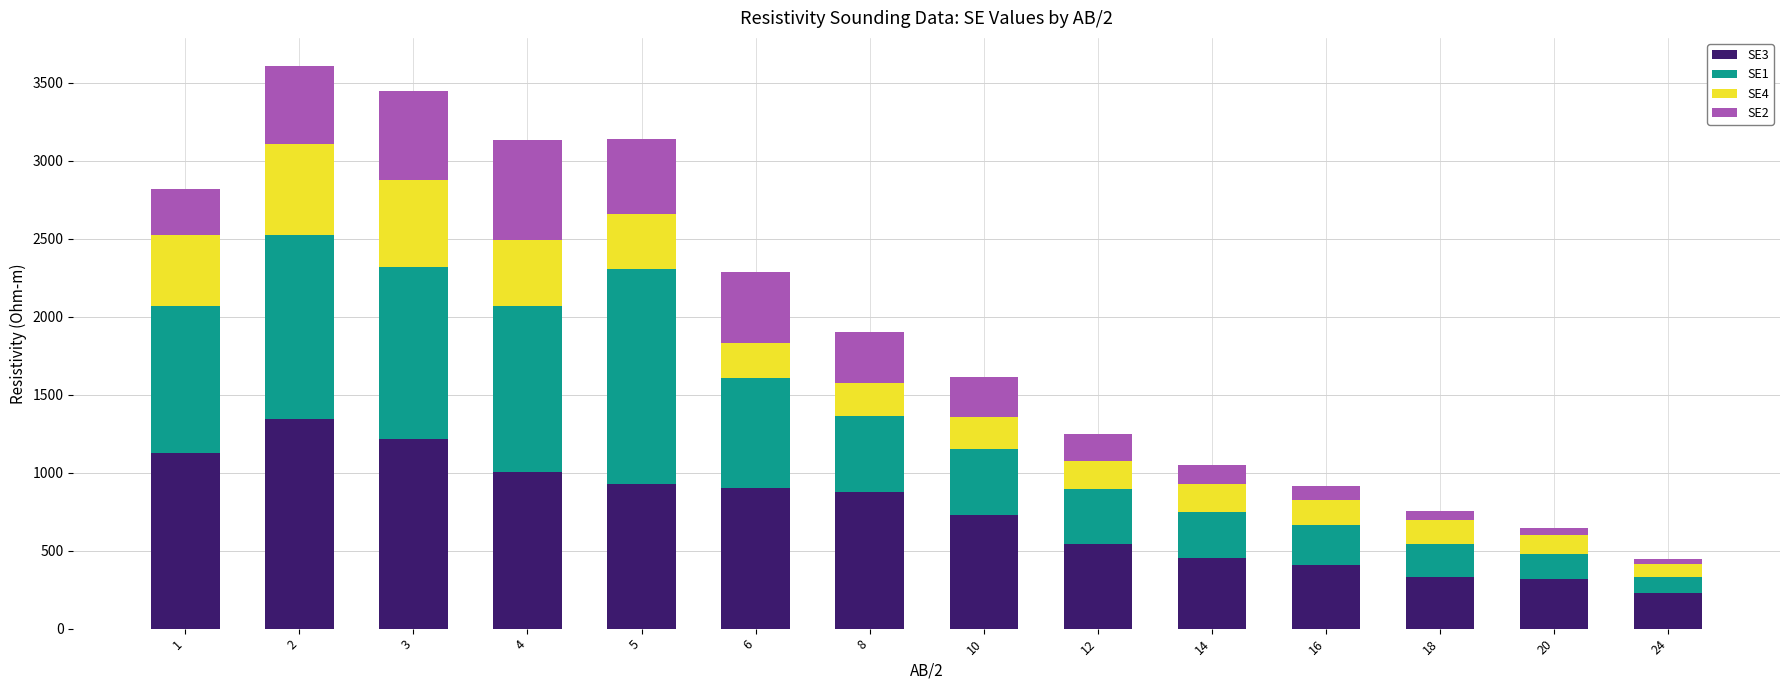

Between 2 and 8, which series saw the biggest shift?

SE1